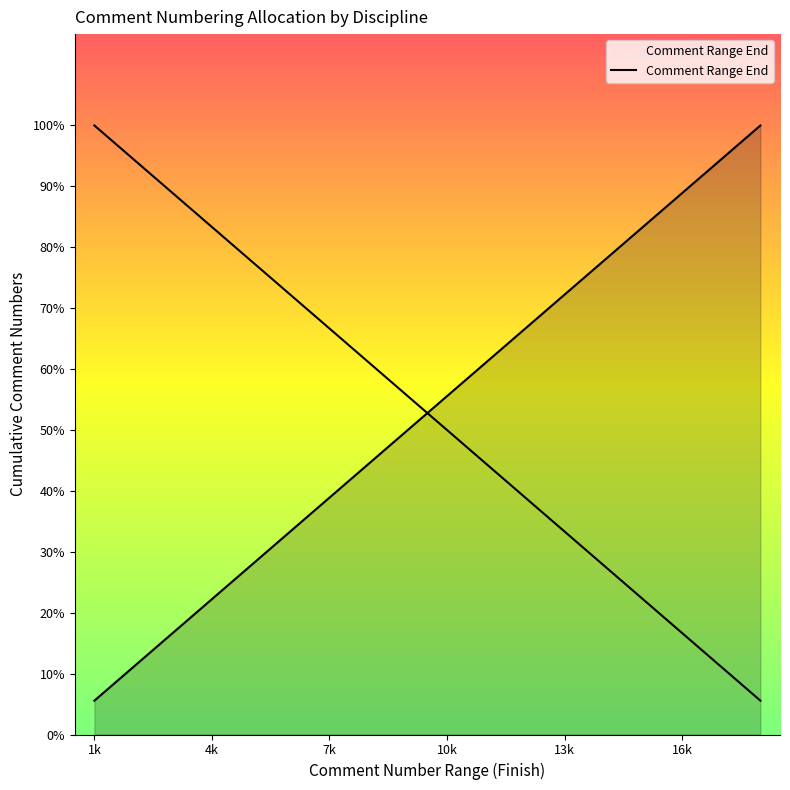

What is the value of the 15th point from the left?

15000